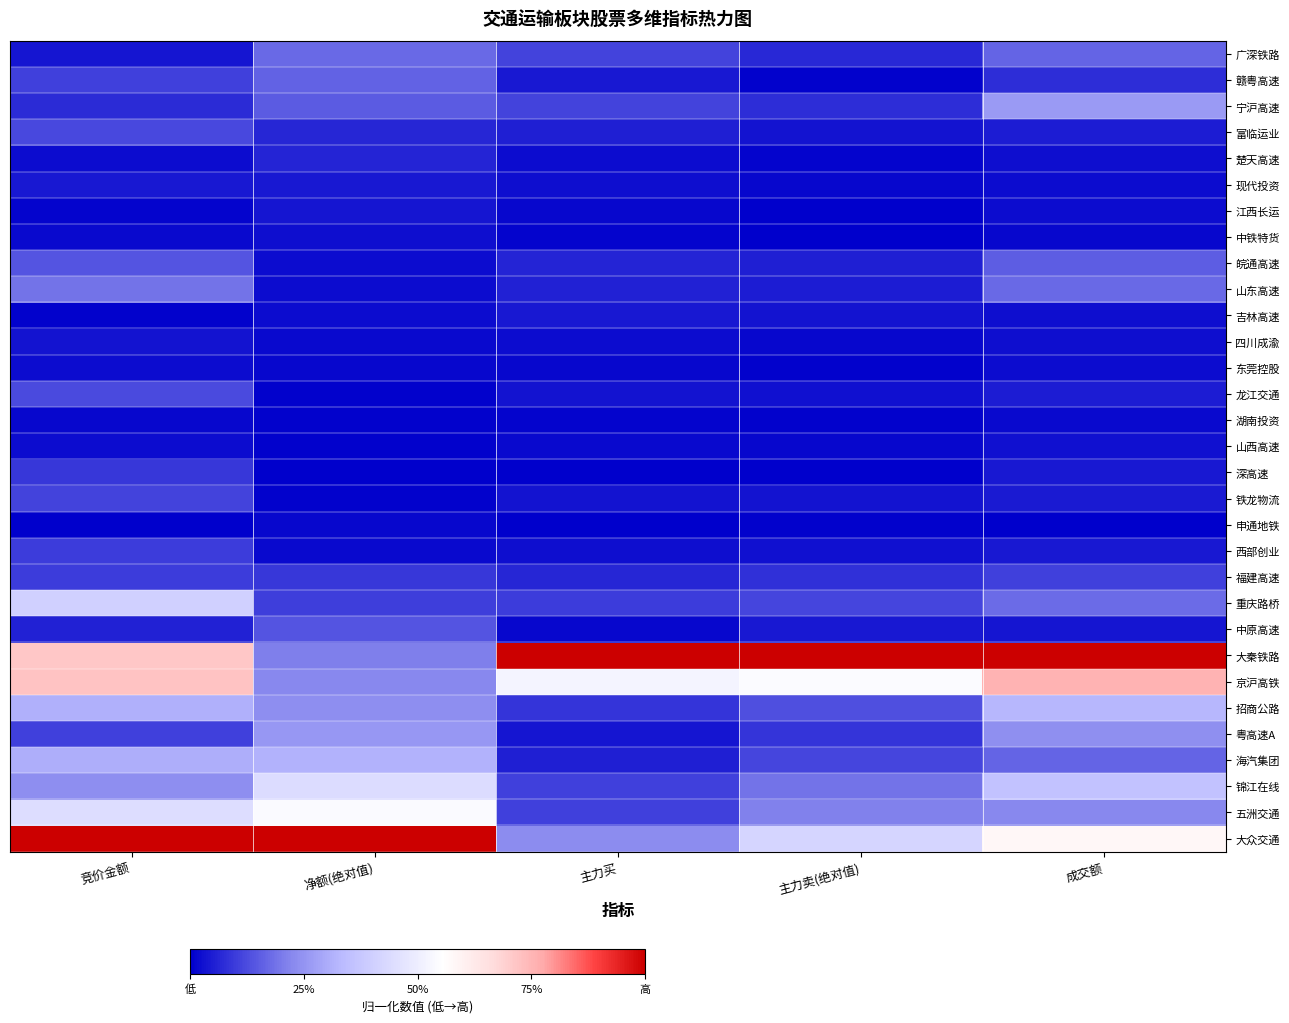

At which category is the sum across all series the highest?

竞价金额